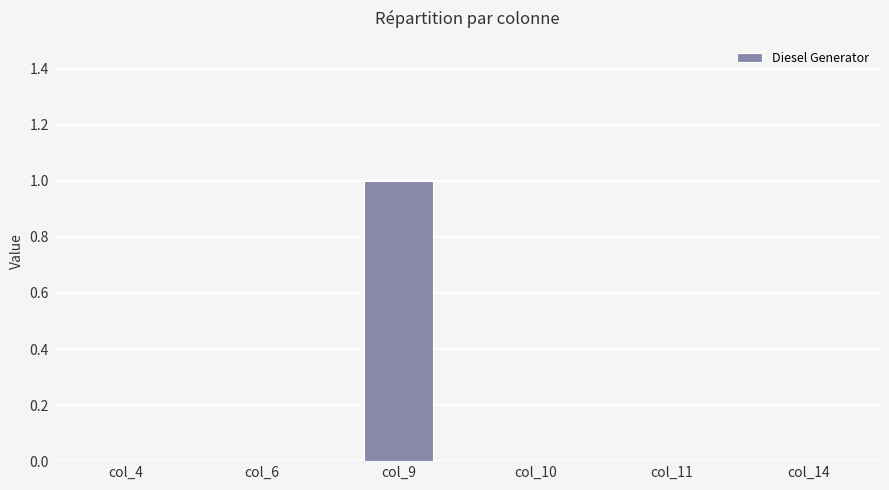

Does the chart contain stacked bars?

No